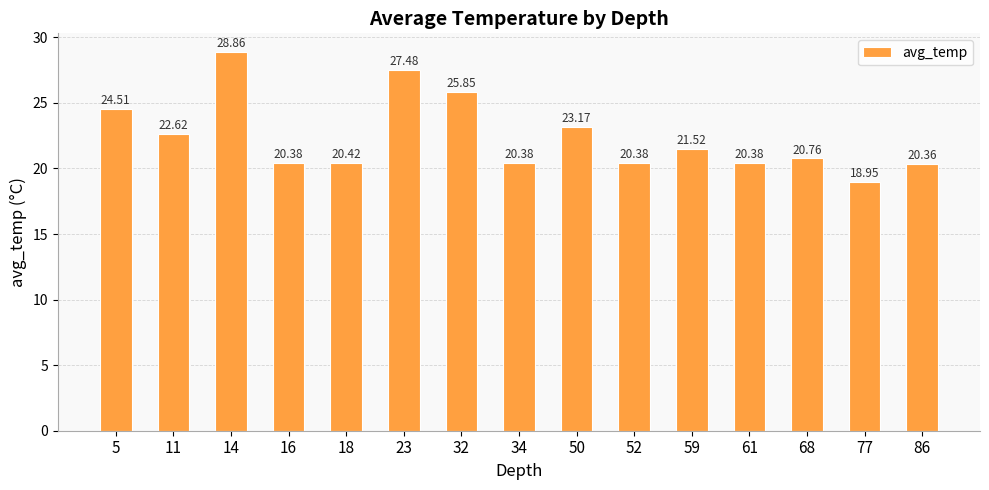

The chart shows a value of 30.8 at 11. True or false?

False